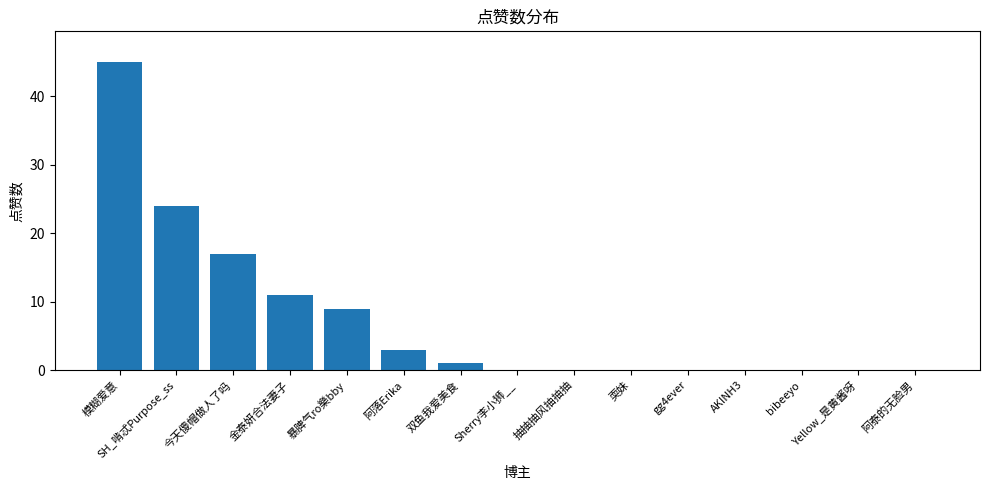

Are the bars horizontal?

No